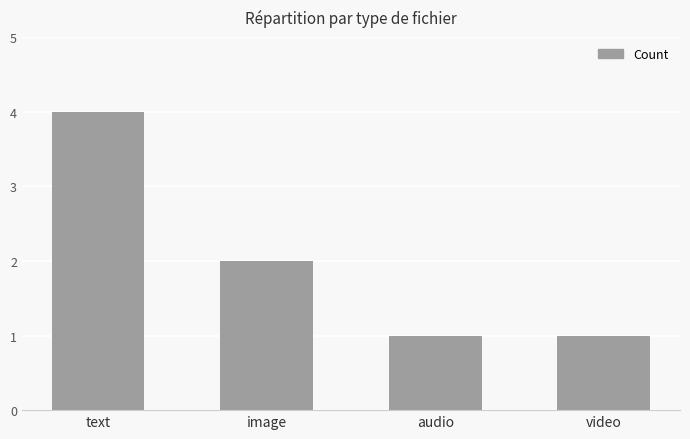

What is the ratio of the value at video to the value at image?

0.5